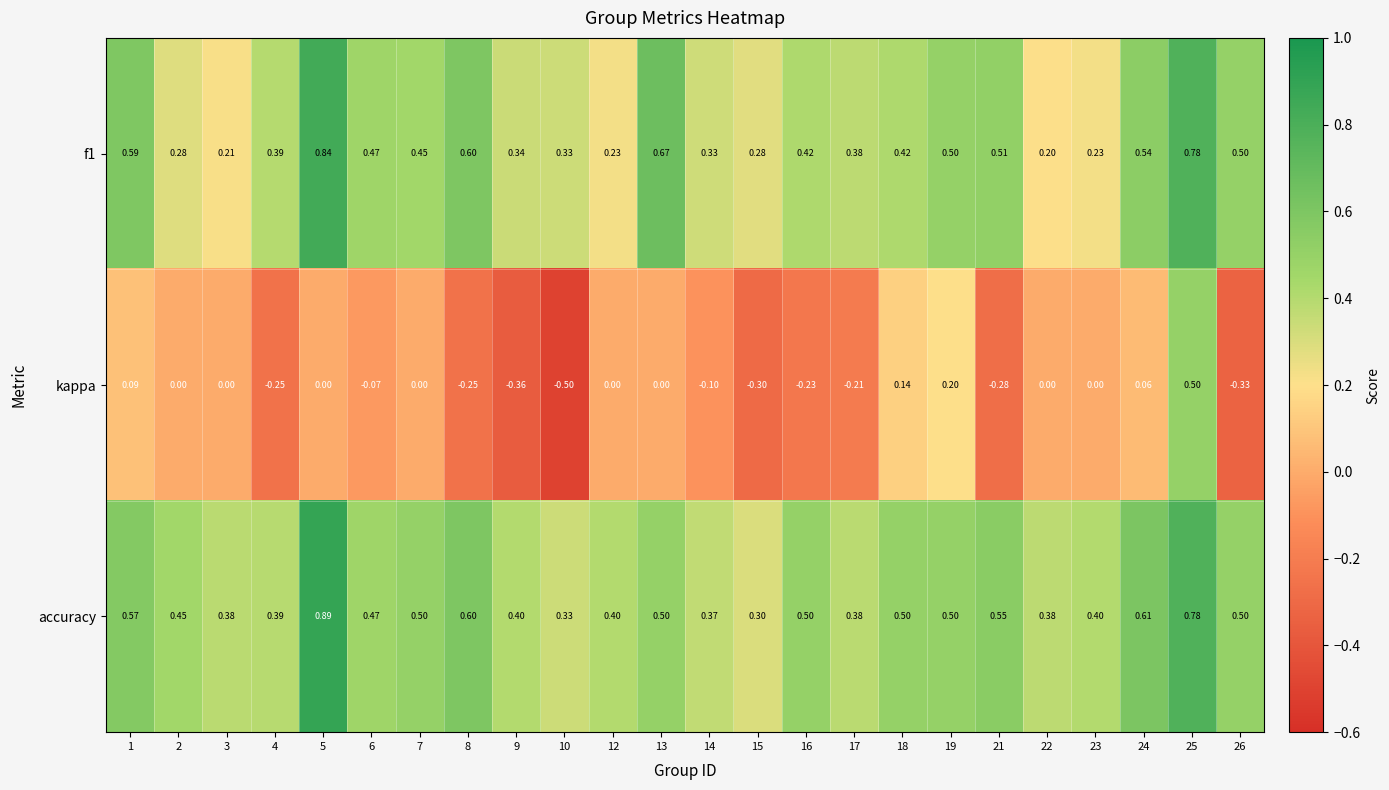

Which series changed the most between 13 and 26?

kappa